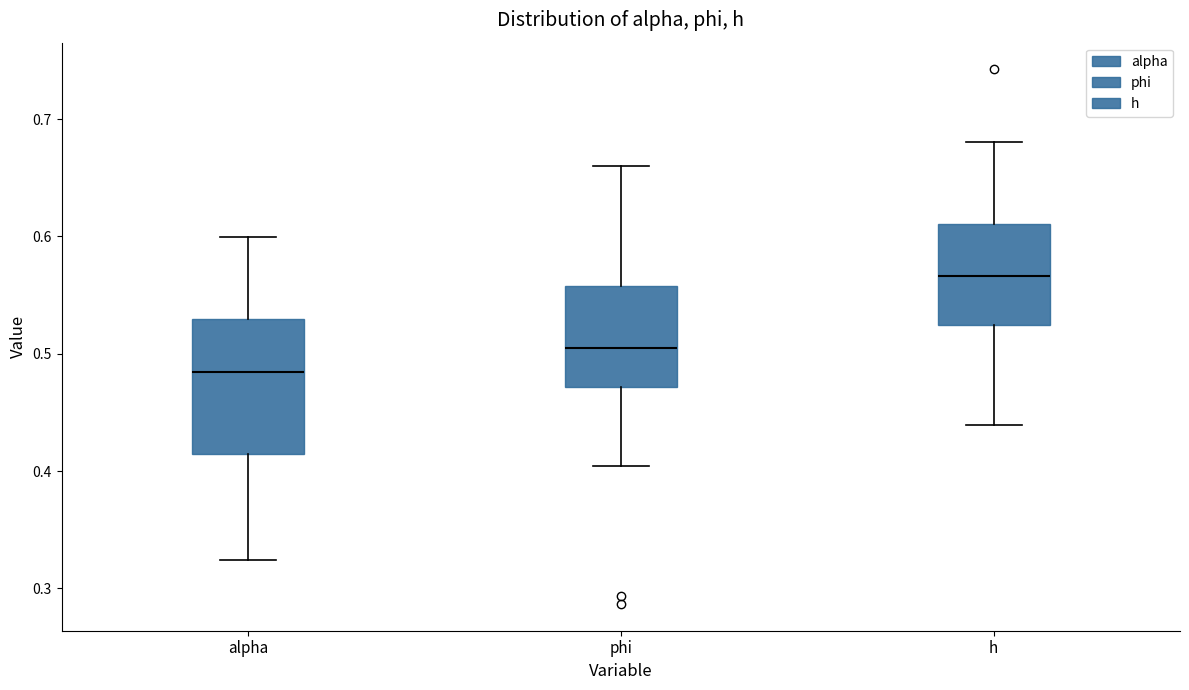

Comparing the boxes themselves (not the whiskers), which one is the tallest?

alpha